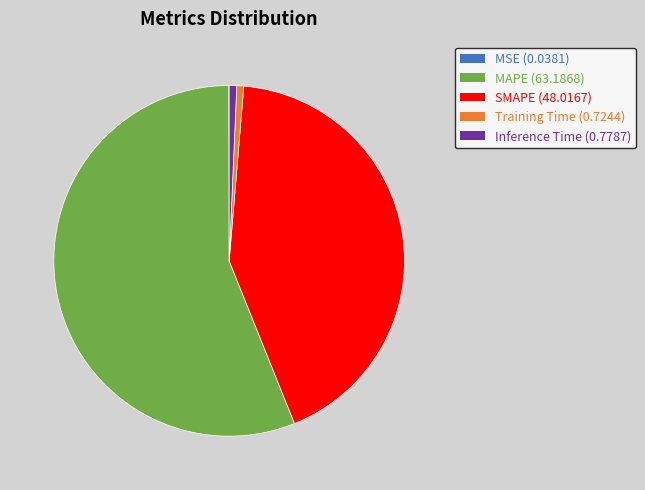

Is there any slice that represents more than half of the pie?

Yes